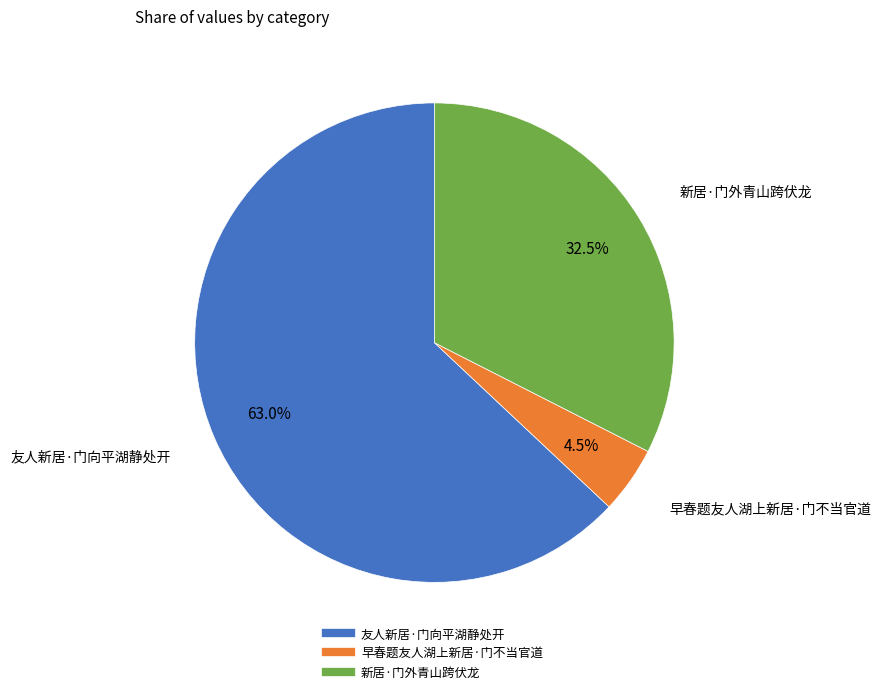

Approximately how many times larger is the value at 新居·门外青山跨伏龙 compared to 友人新居·门向平湖静处开?

0.5